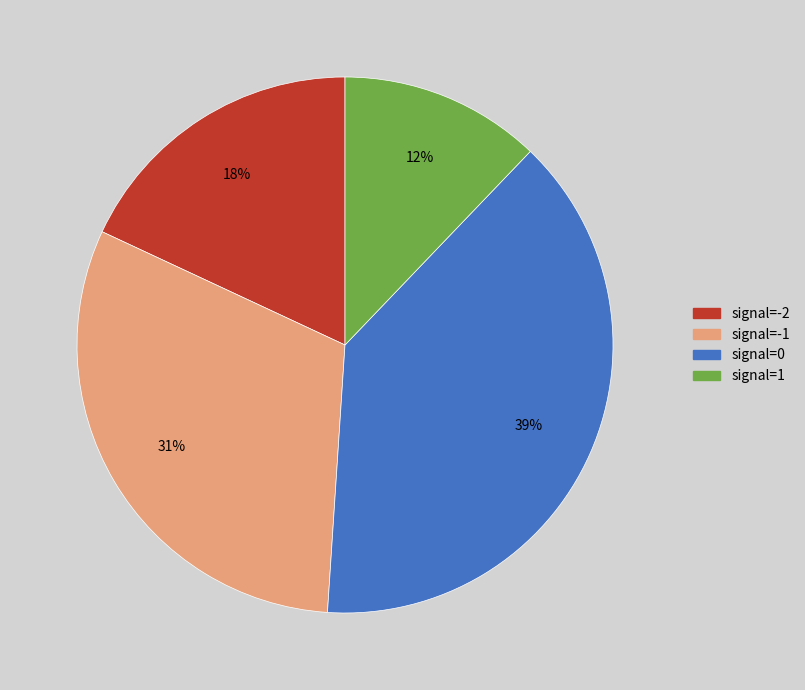

To the nearest percent, what is the difference between the largest and smallest slice percentages?

27%